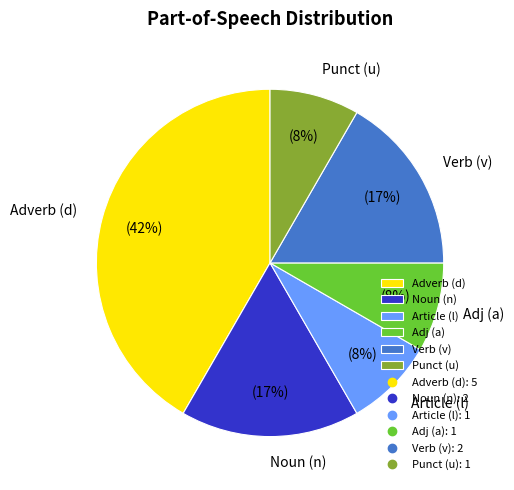

Count the number of slices in the pie.

6